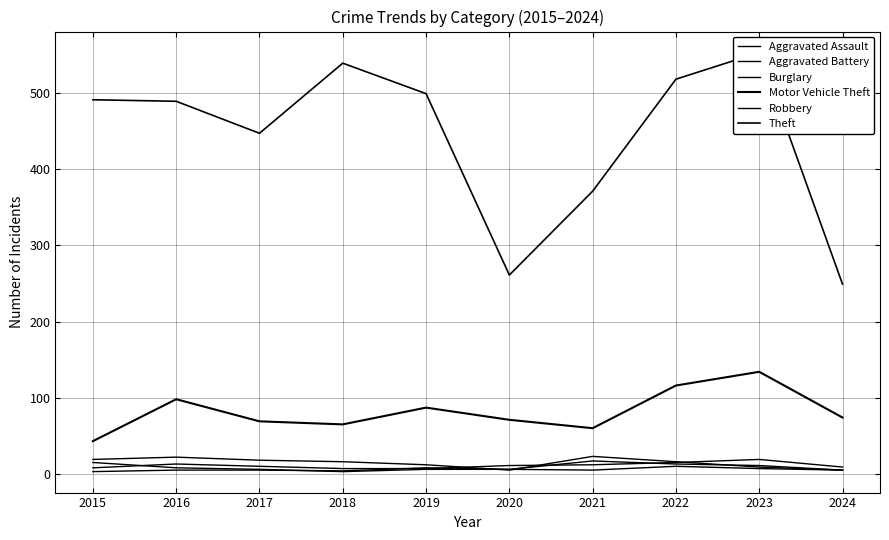

At 2021, list the series in order from largest to smallest.

Theft, Motor Vehicle Theft, Burglary, Aggravated Battery, Aggravated Assault, Robbery